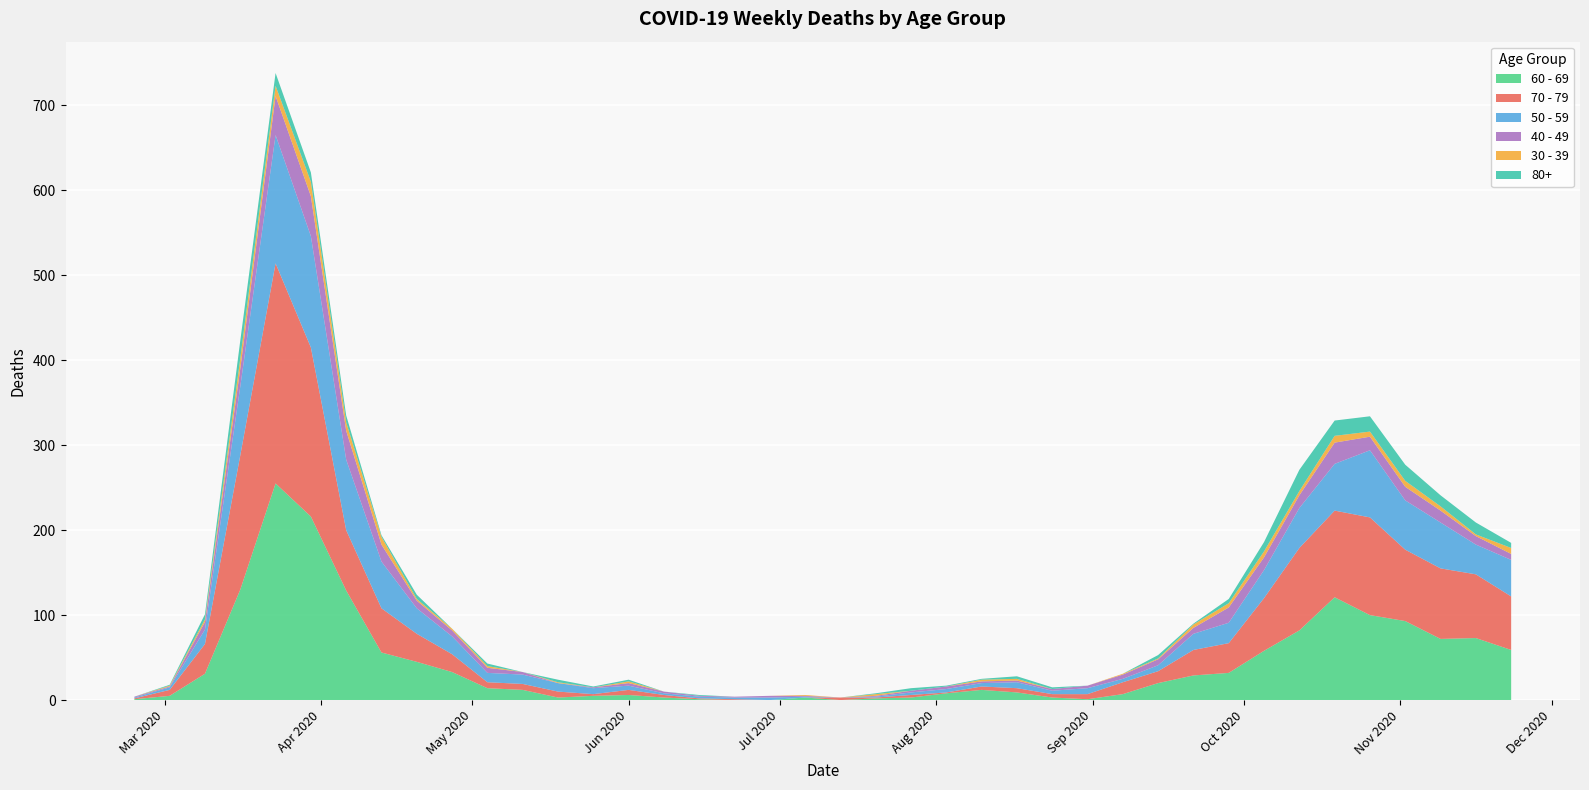

Reading left to right, list all the values displayed in this chart.

60 - 69: 1	5	31	130	255	216	129	56	45	33	14	12	3	5	6	3	1	0	0	3	0	2	3	8	12	9	3	1	7	20	29	32	58	82	121	100	93	72	73	59
70 - 79: 1	7	35	158	259	199	71	52	33	21	7	7	7	2	6	3	1	1	0	0	3	1	3	1	4	5	4	6	14	14	30	35	62	97	102	115	84	83	75	63
50 - 59: 1	3	17	81	151	131	83	55	30	21	11	11	10	7	5	2	2	2	3	1	0	1	3	4	4	7	4	7	4	7	19	24	33	47	55	79	58	54	35	43
40 - 49: 1	1	9	21	46	47	34	20	9	7	6	3	0	1	3	2	1	1	2	1	0	1	2	3	2	2	2	3	5	7	7	18	15	15	25	16	16	14	10	7
30 - 39: 0	1	3	12	12	17	10	9	2	2	2	0	1	0	2	0	0	0	0	1	0	2	0	0	2	2	0	0	1	1	4	5	7	5	8	6	7	5	2	7
80+: 0	1	6	21	15	11	8	2	5	0	3	0	3	1	2	0	1	0	0	0	0	1	3	1	1	3	2	0	0	4	1	5	11	25	18	18	19	13	14	6